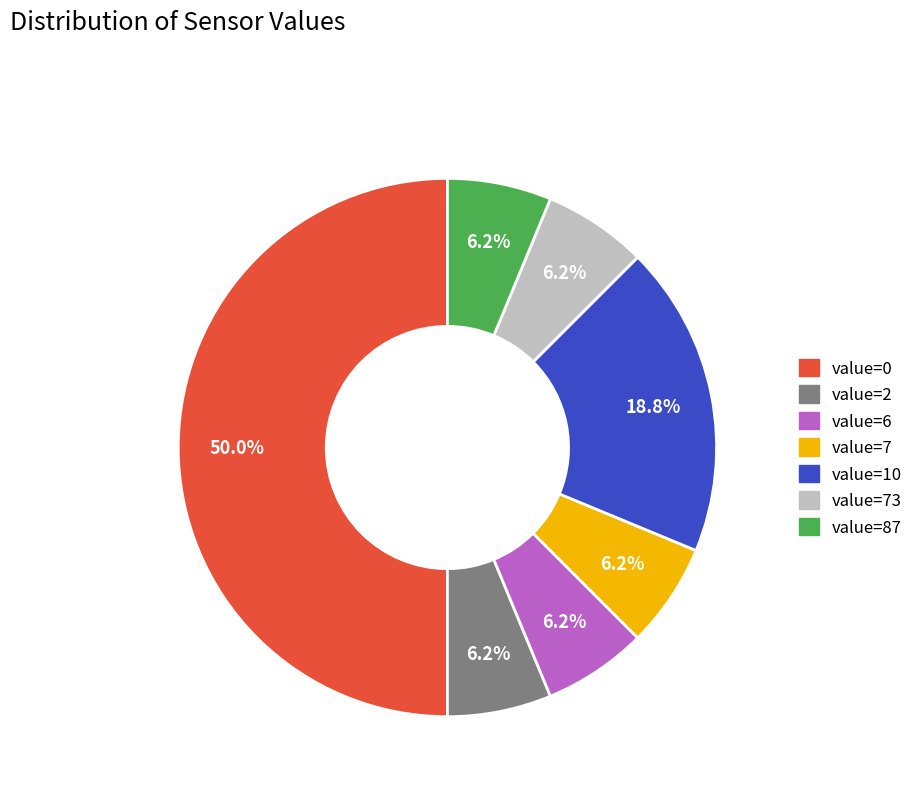

Which has a higher value, value=10 or value=73?

value=10